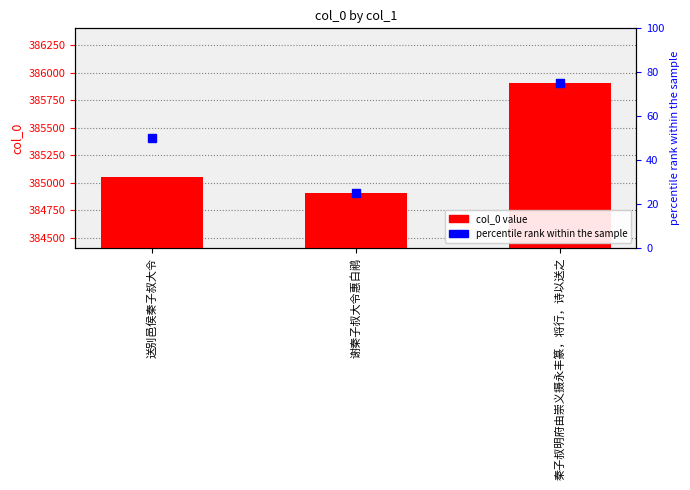

Which category has the lowest value across all series?

谢秦子叔大令惠白鹇